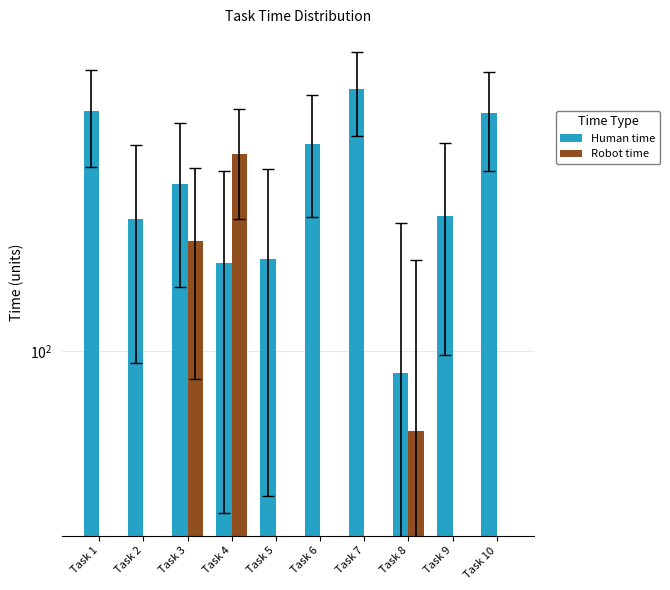

What is the total value across all series at Task 8?

147